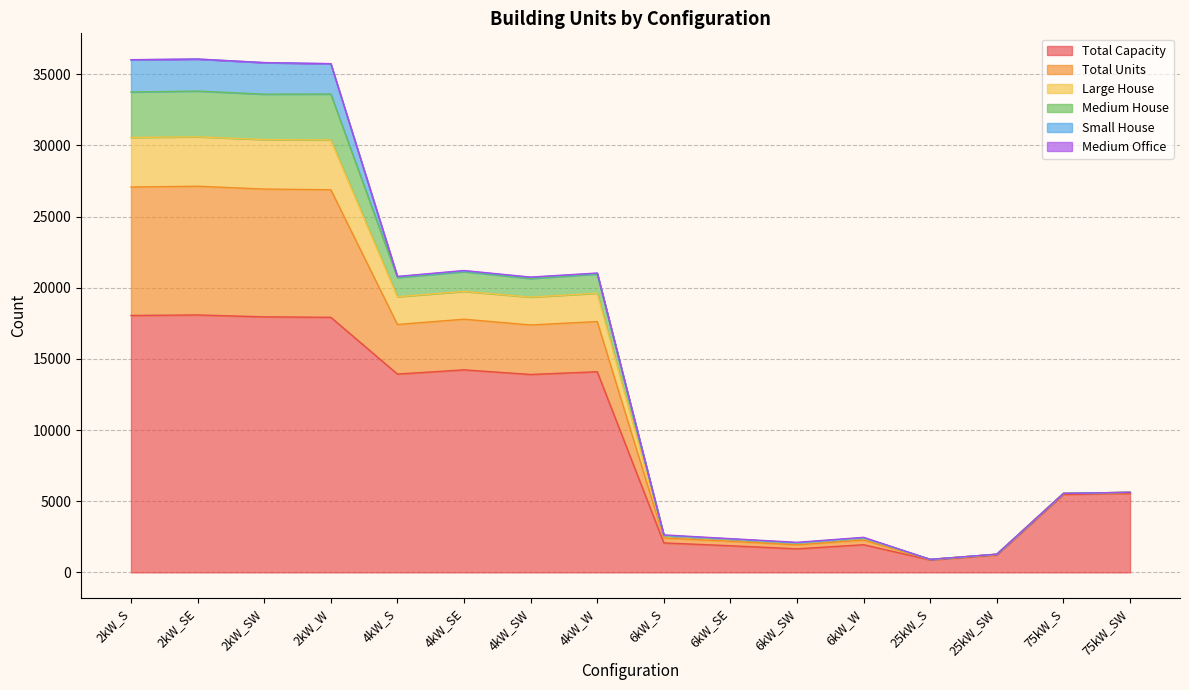

What is the minimum value for Total Capacity?

875